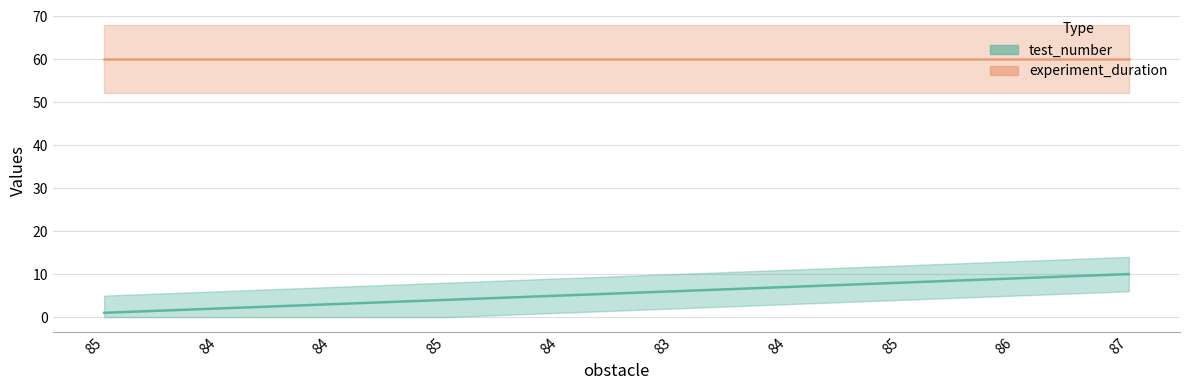

What is the minimum value shown in the chart?

1